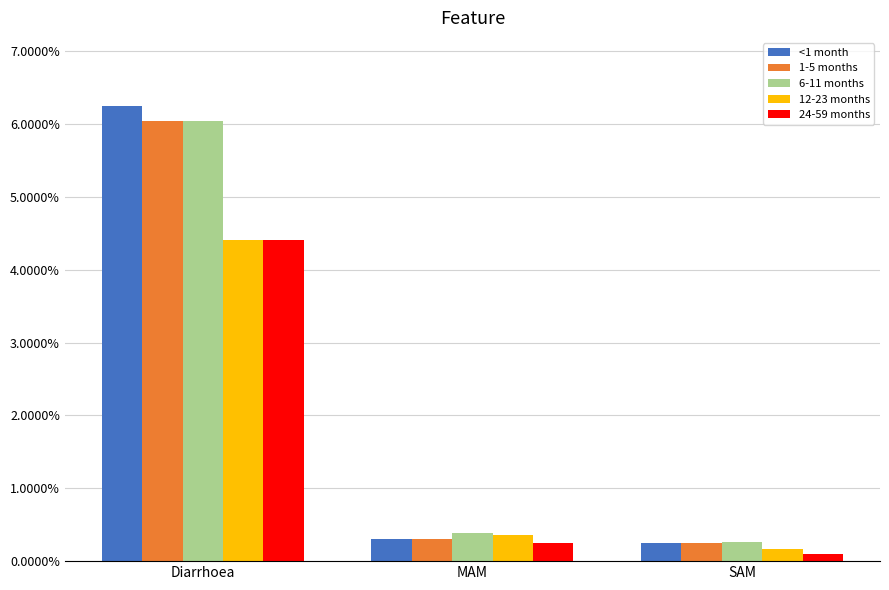

Are the bars grouped side by side (vs. stacked)?

Yes